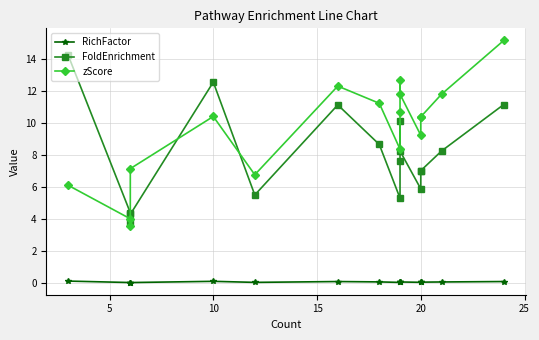

What is the sum of all RichFactor values?

1.2